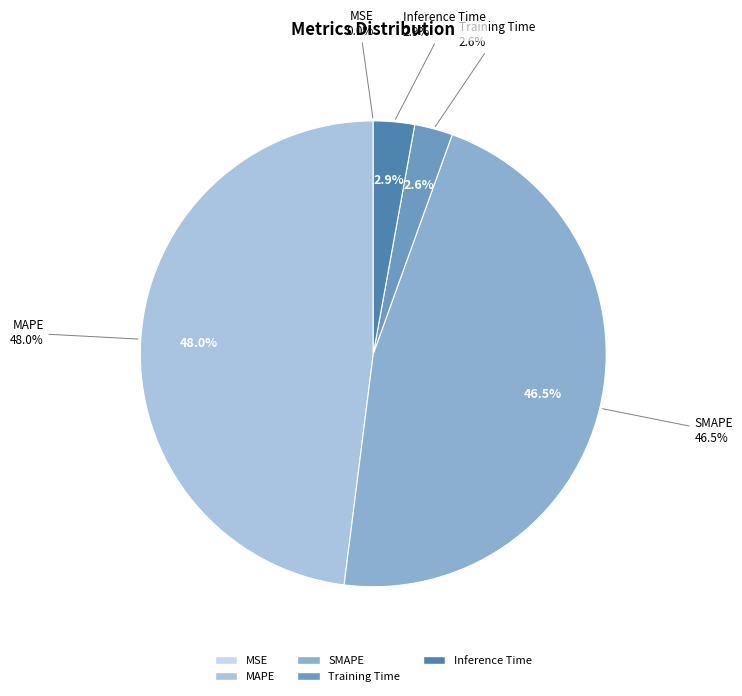

To the nearest percent, what is the difference between the largest and smallest slice percentages?

48%